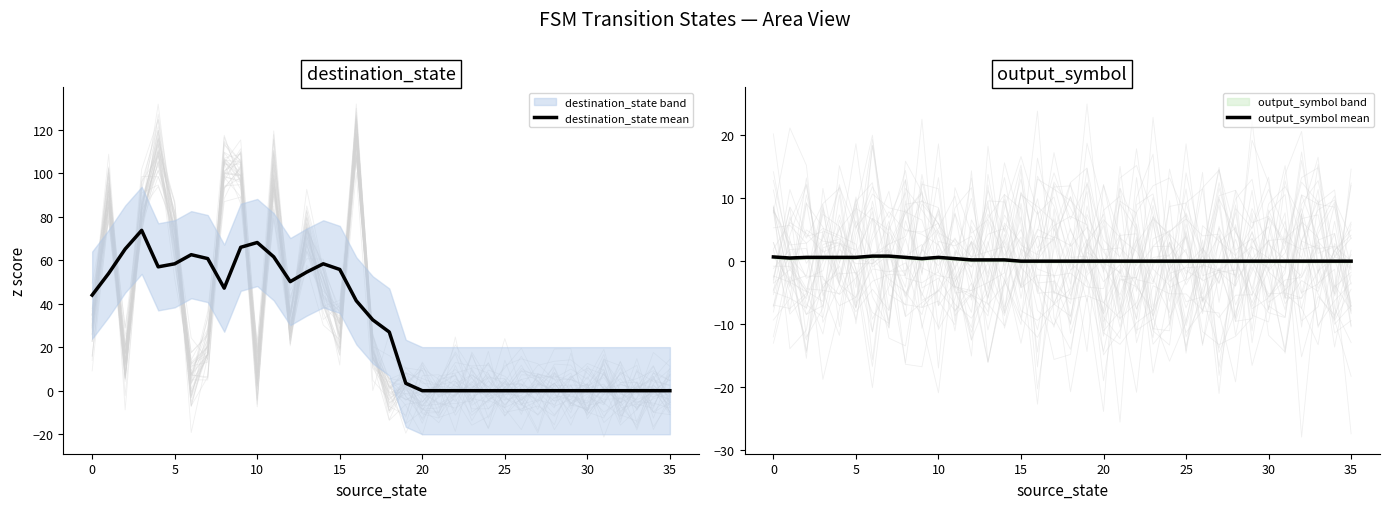

Which series has the widest spread of values?

destination_state mean